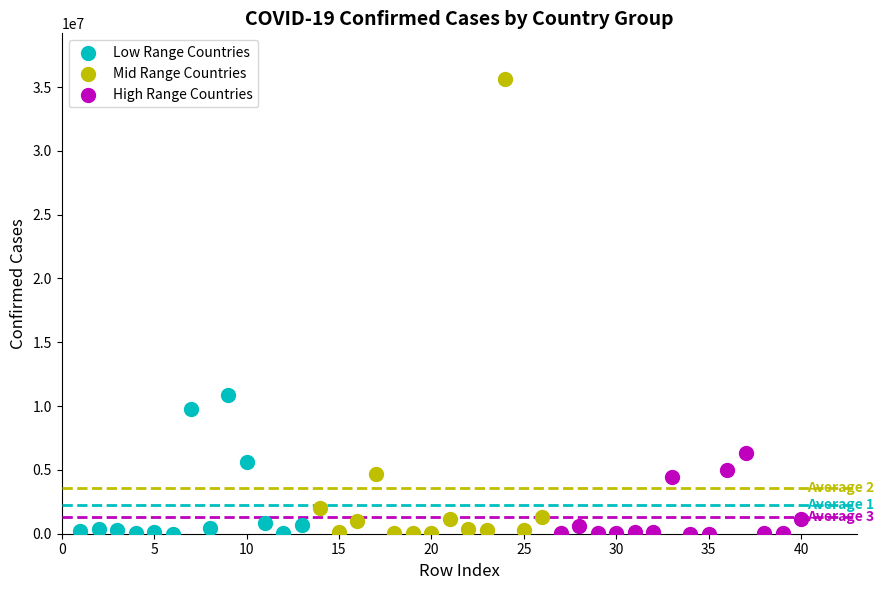

Which series contains the highest Y value?

Mid Range Countries